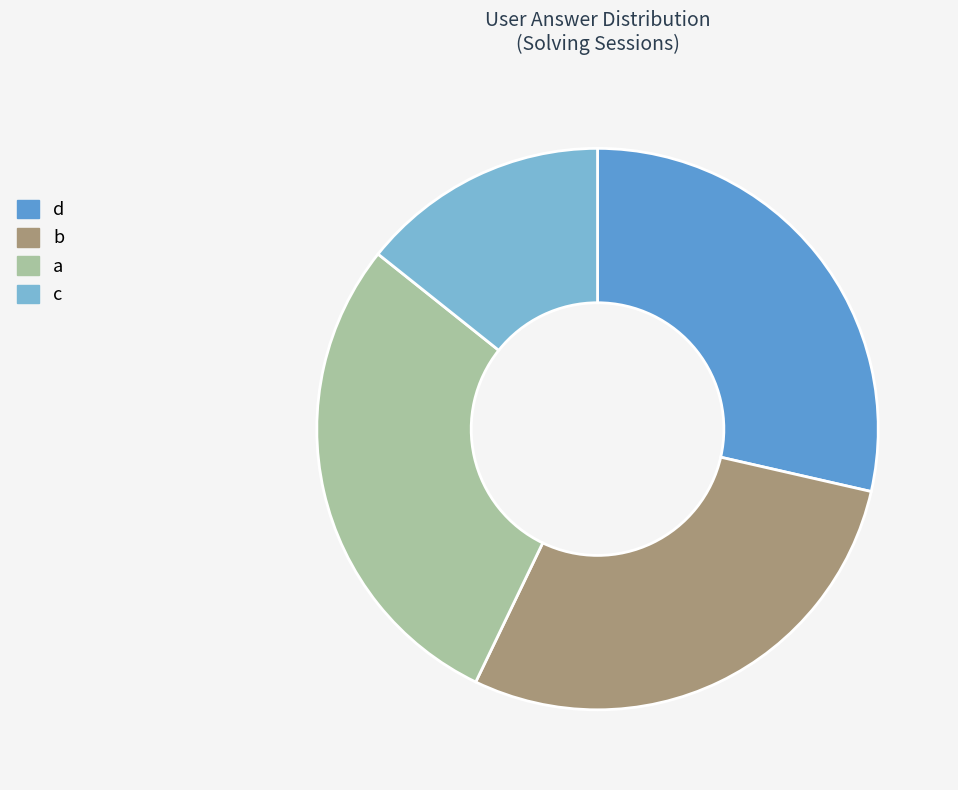

Count the number of slices in the pie.

4